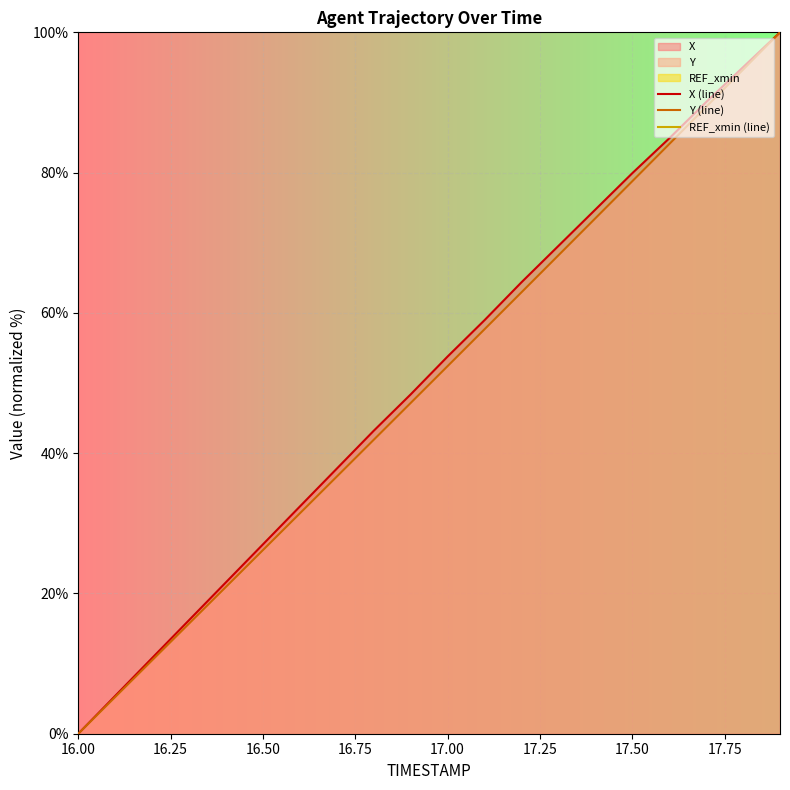

Which series changed the most between 16.75 and 15?

X (line)